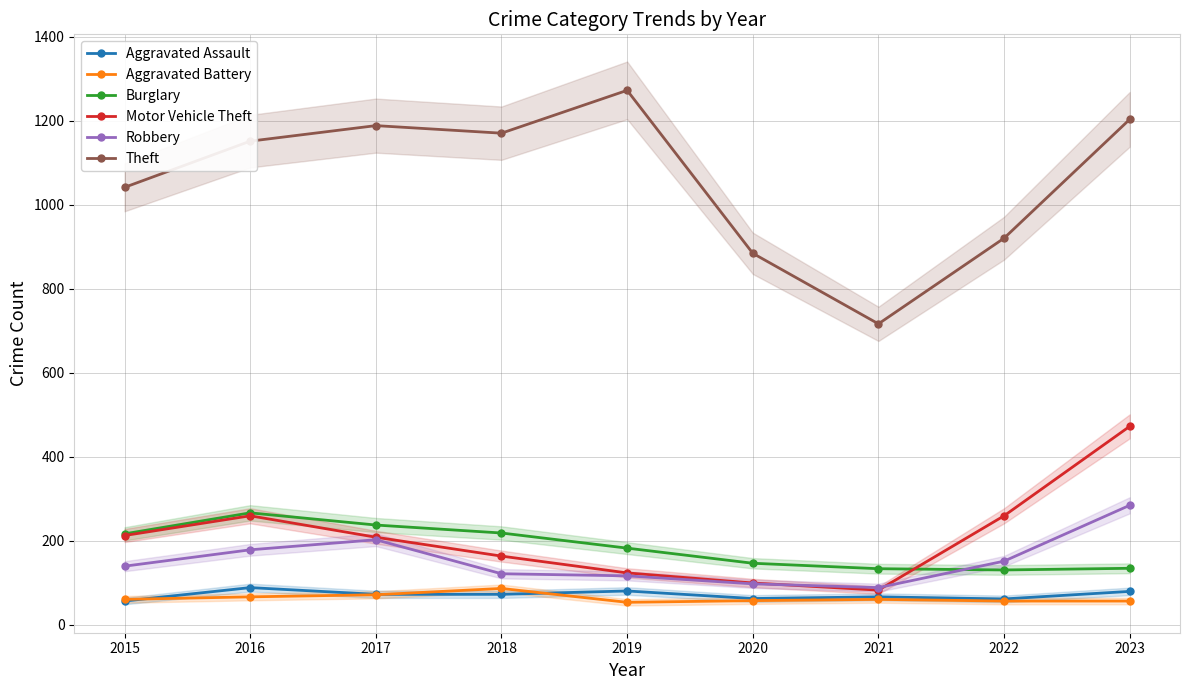

How many lines are shown in the chart?

6